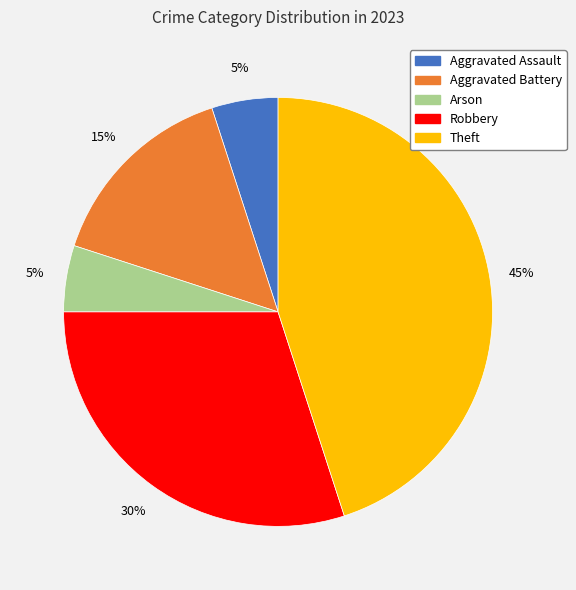

Which category has the biggest portion of the pie?

Theft